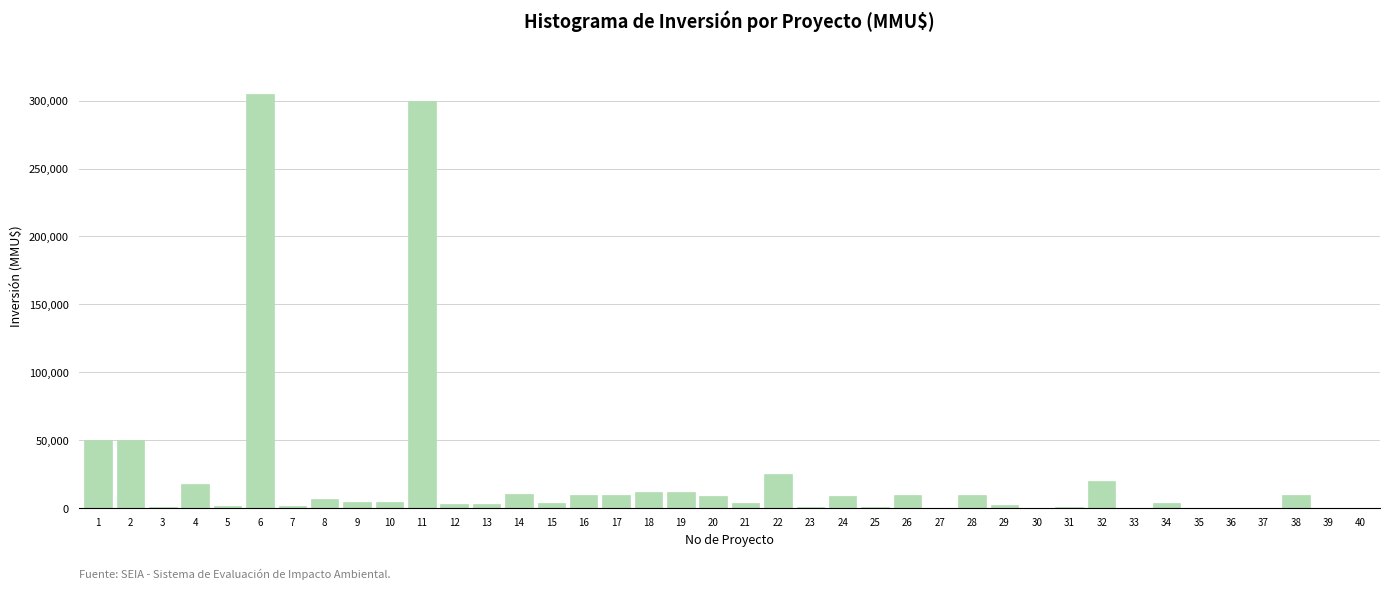

What is the sum of all values?

913846